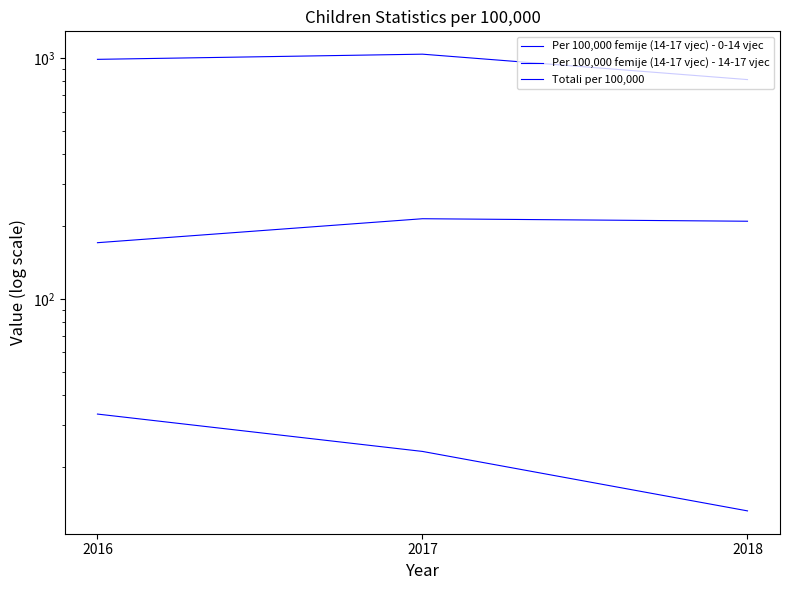

What is the difference between the maximum and minimum values in the Per 100,000 femije (14-17 vjec) - 0-14 vjec series?

44.1